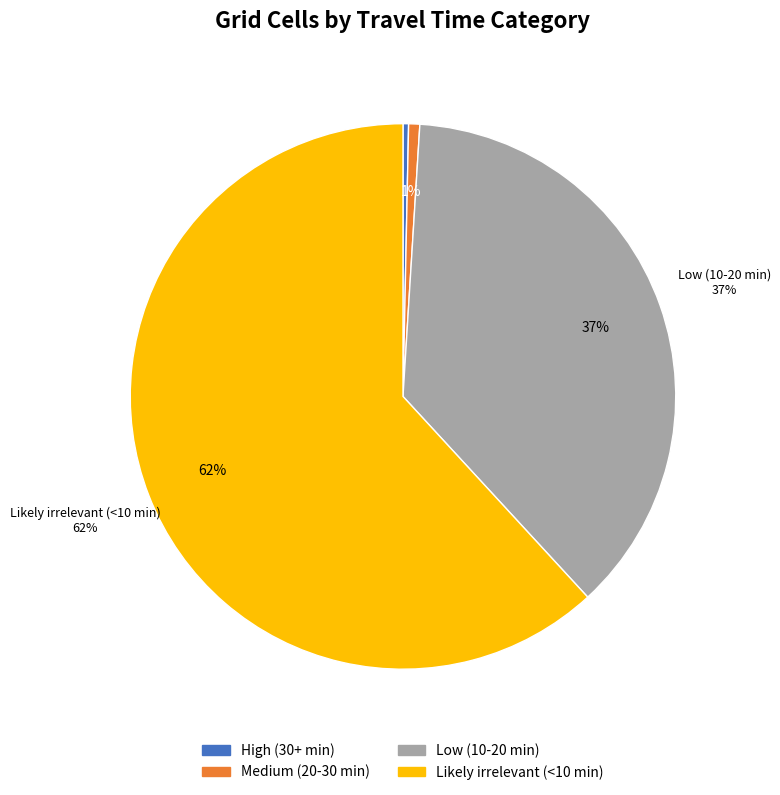

Does any single category account for the majority?

Yes